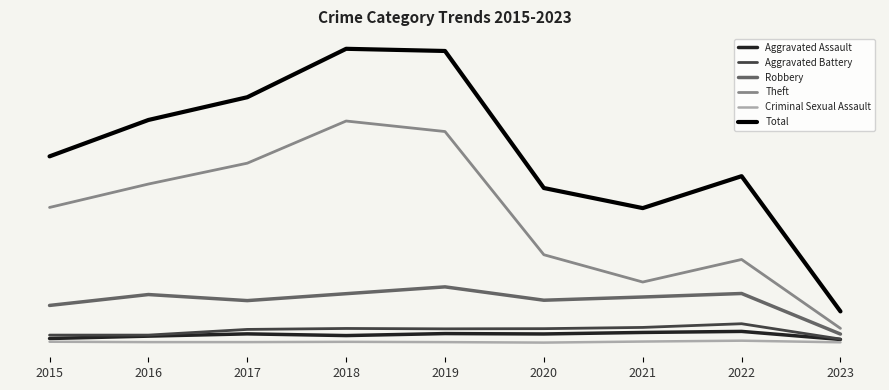

Does the chart display data point markers on the line(s)?

No